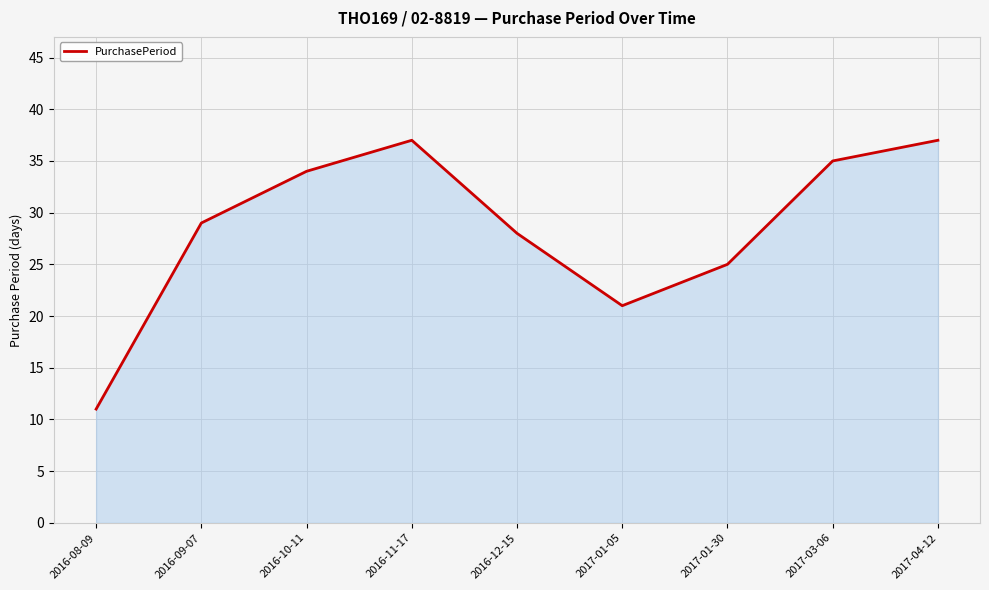

True or false: the data shows 35 at 2017-03-06.

True